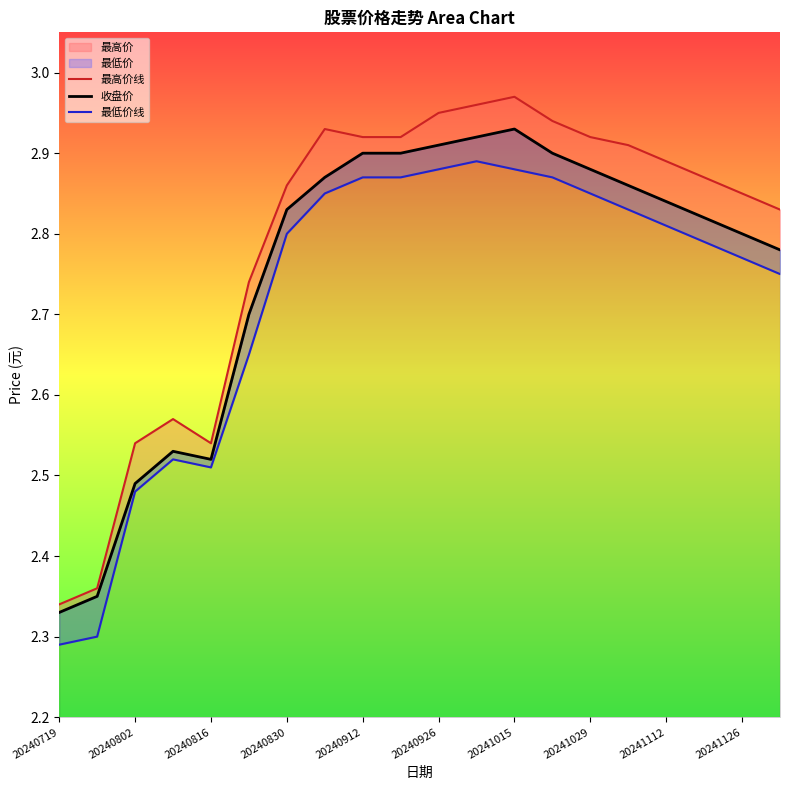

What is the spread (max minus min) of values at 19?

0.1